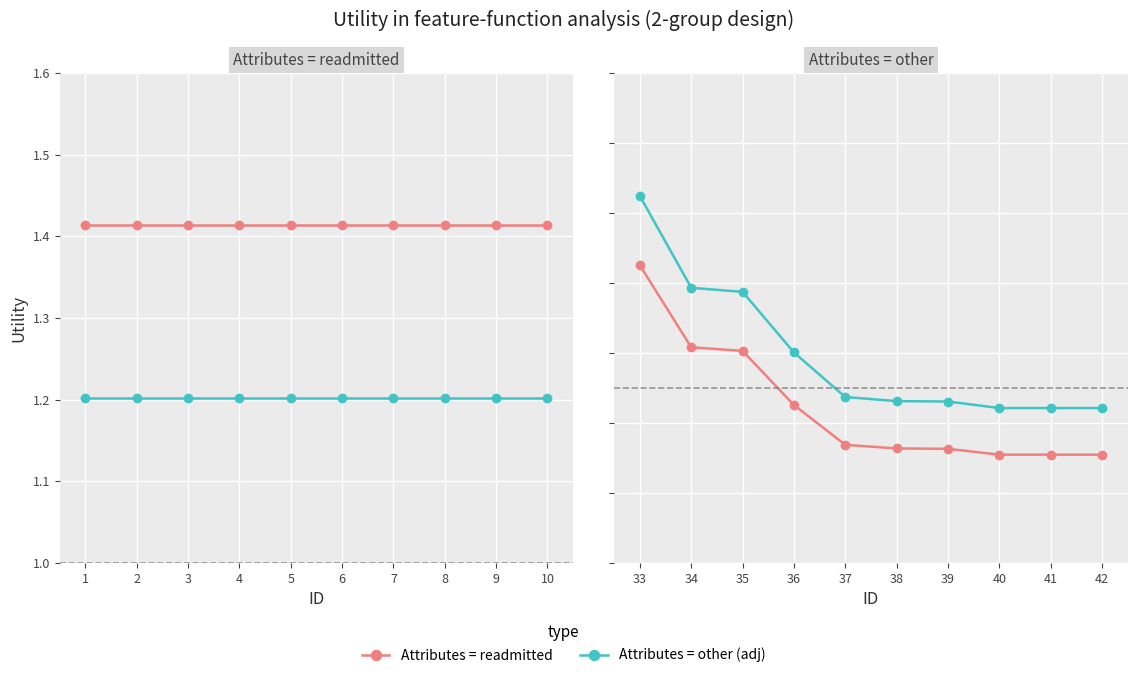

Count the number of categories in the chart.

10